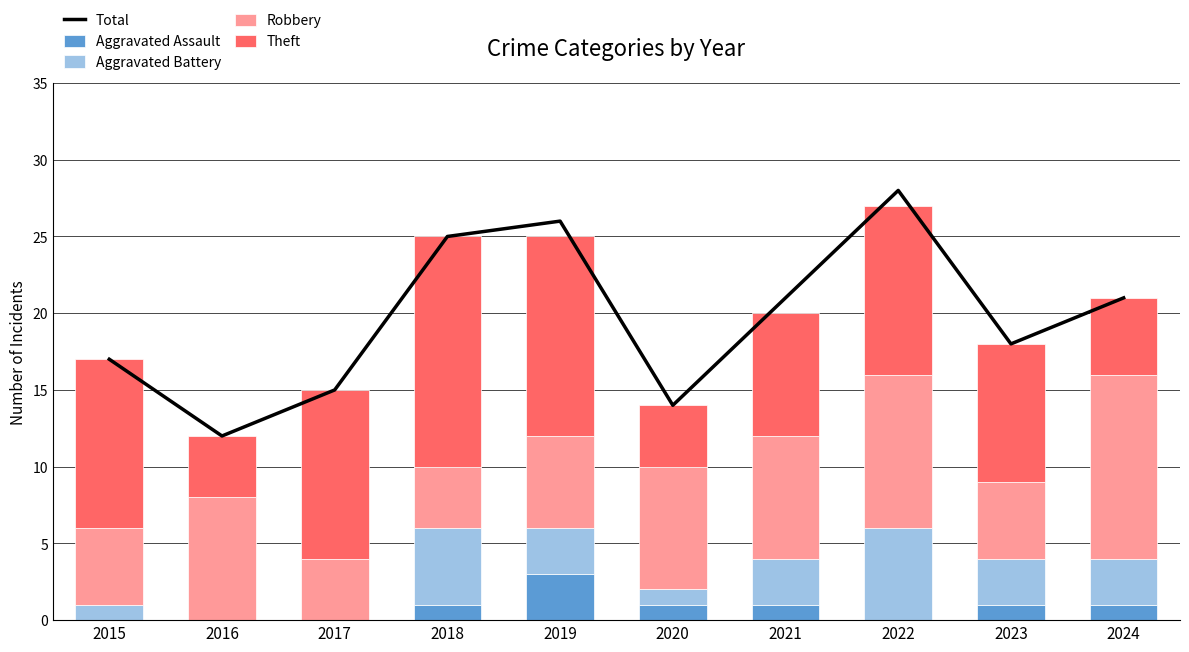

Is it true that Theft equals 5 at 2024?

True